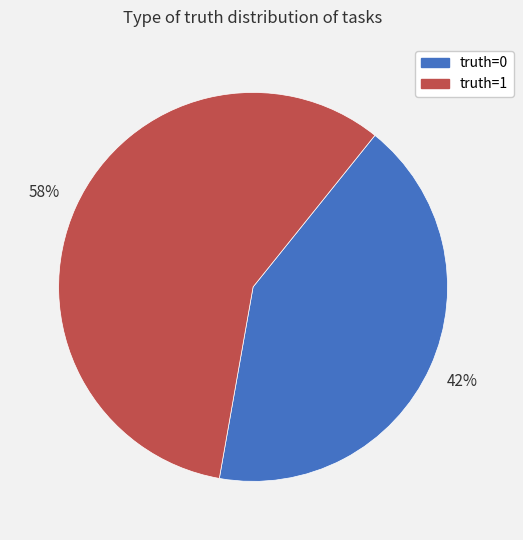

To the nearest percent, what percentage of the pie is truth=0?

42%